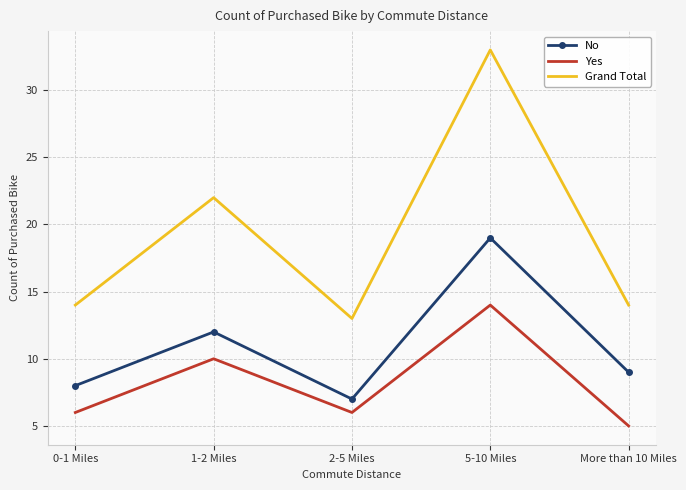

List the series in order of their overall mean, lowest first.

Yes, No, Grand Total